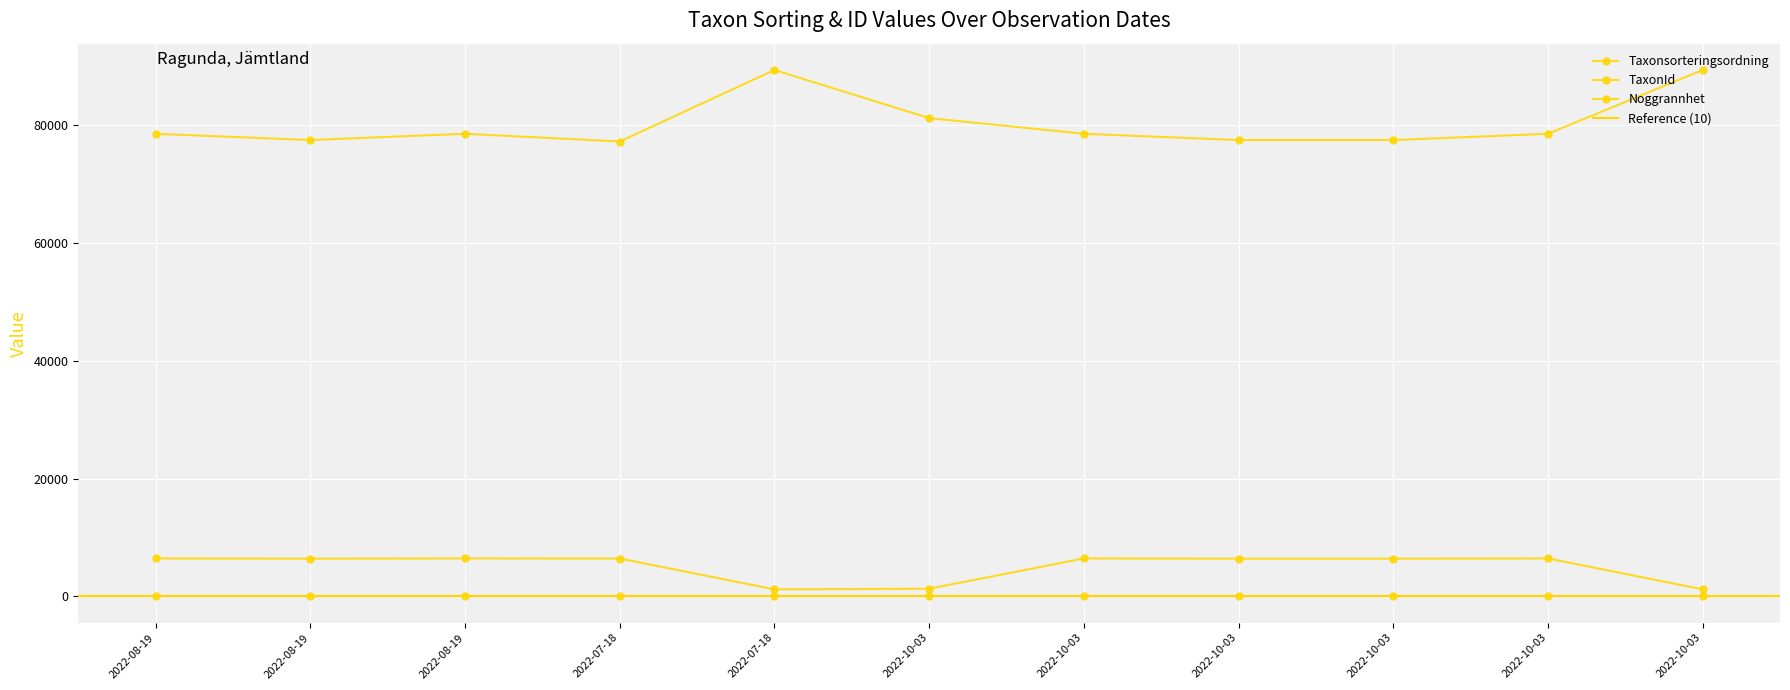

Reading left to right, list all the values displayed in this chart.

Taxonsorteringsordning: 2022-08-19=78569	2022-08-19=77506	2022-08-19=78569	2022-07-18=77258	2022-07-18=89403	2022-10-03=81236	2022-10-03=78569	2022-10-03=77506	2022-10-03=77506	2022-10-03=78569	2022-10-03=89403
TaxonId: 2022-08-19=6458	2022-08-19=6425	2022-08-19=6458	2022-07-18=6446	2022-07-18=1205	2022-10-03=1312	2022-10-03=6458	2022-10-03=6425	2022-10-03=6425	2022-10-03=6458	2022-10-03=1205